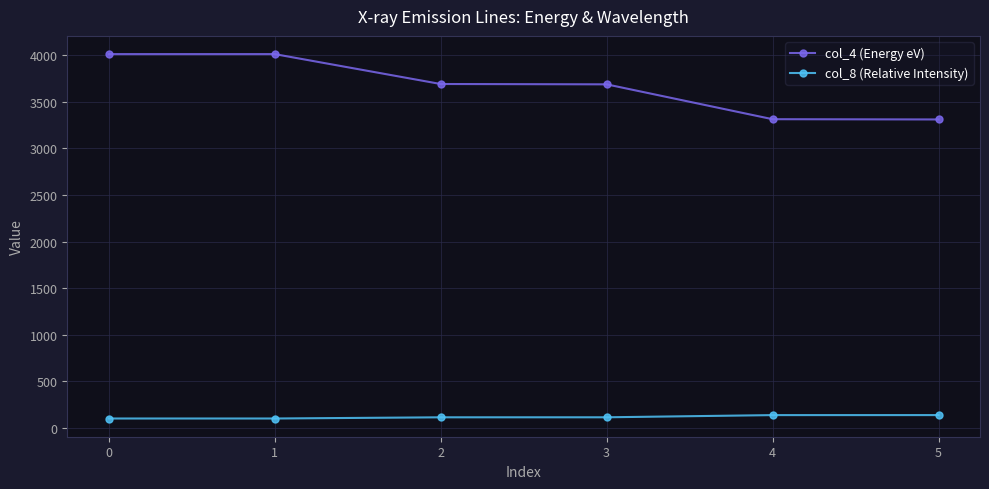

True or false: col_8 (Relative Intensity) and col_4 (Energy eV) intersect in this chart.

False